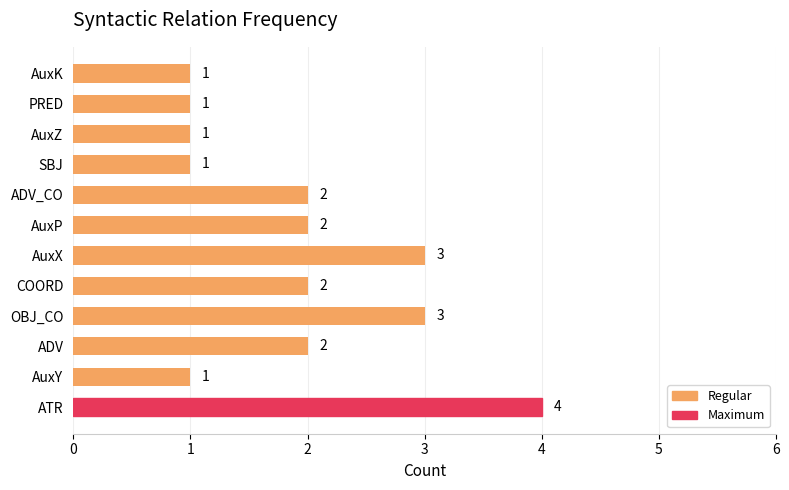

What is the sum of the values at ADV_CO and AuxY?

3